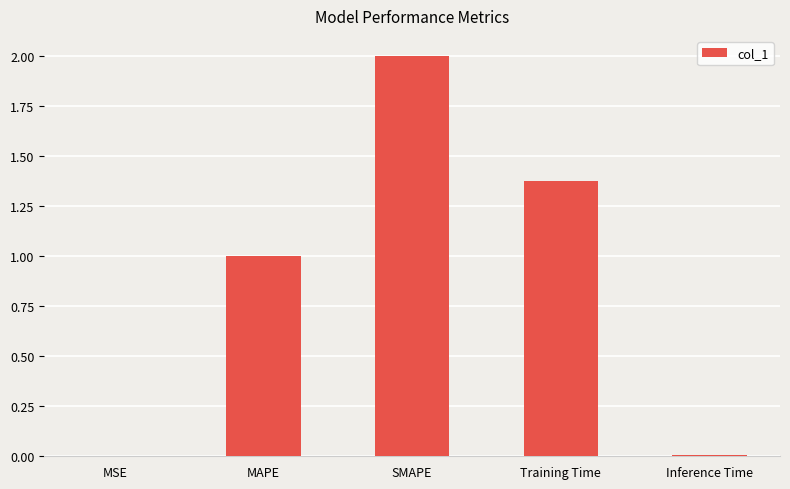

What is the difference between the values at SMAPE and MAPE?

1.0